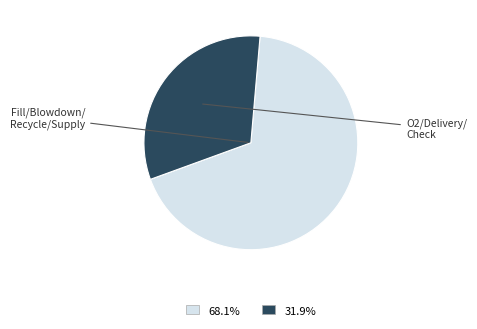

Is there any slice that represents more than half of the pie?

Yes